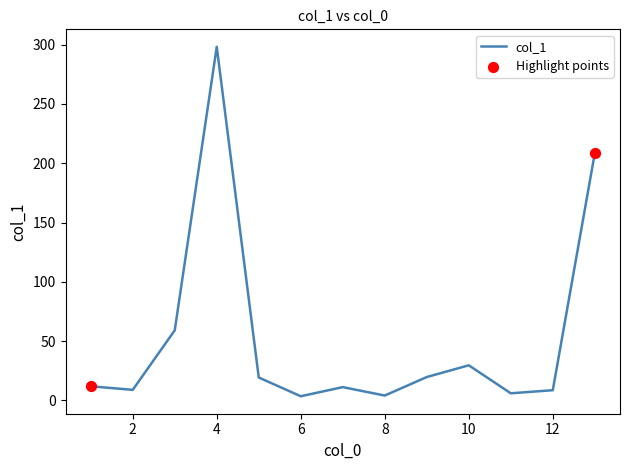

What is the difference between the maximum and minimum values?

294.7